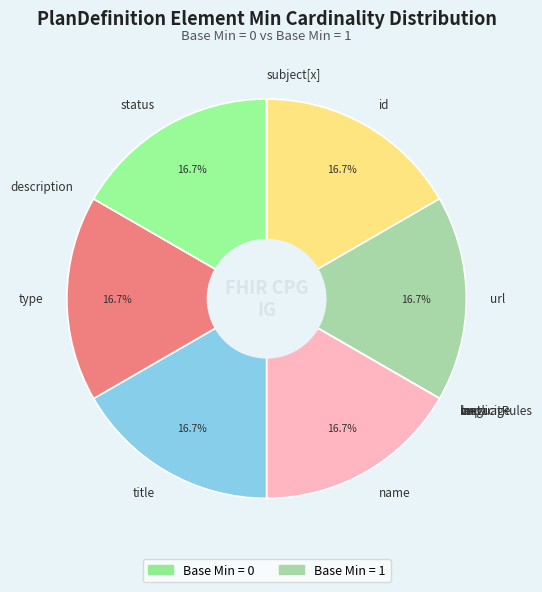

Is there any slice that represents more than half of the pie?

No